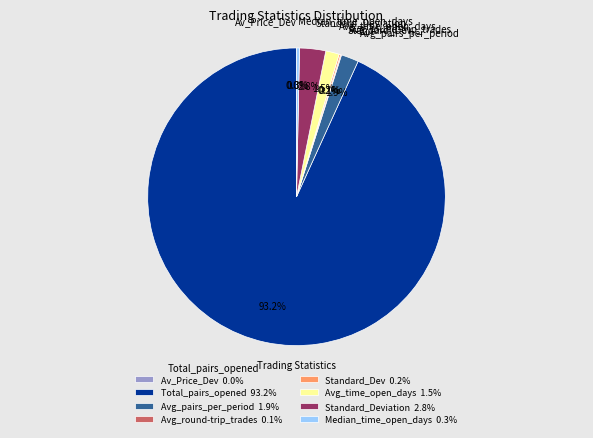

What is the largest slice in the pie chart?

Total_pairs_opened